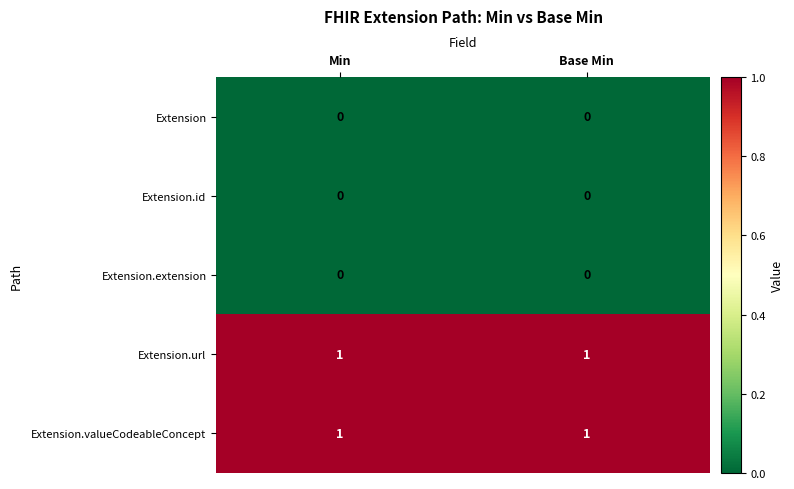

The Extension.valueCodeableConcept series shows 1 at Min. True or false?

True